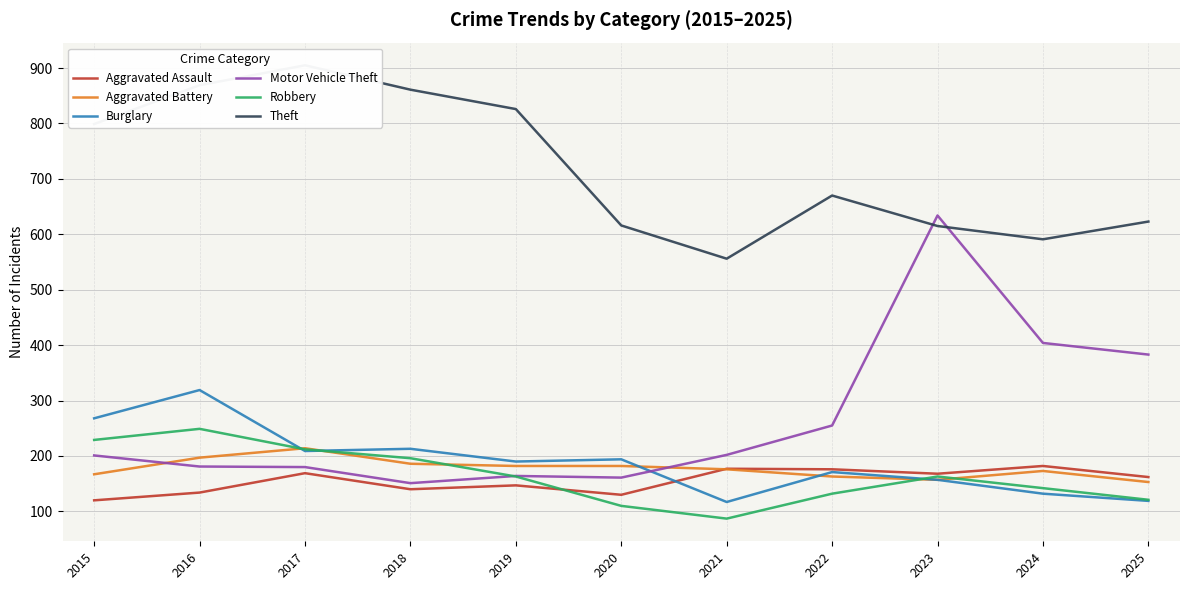

Between 2023 and 2024, which is larger?

2024